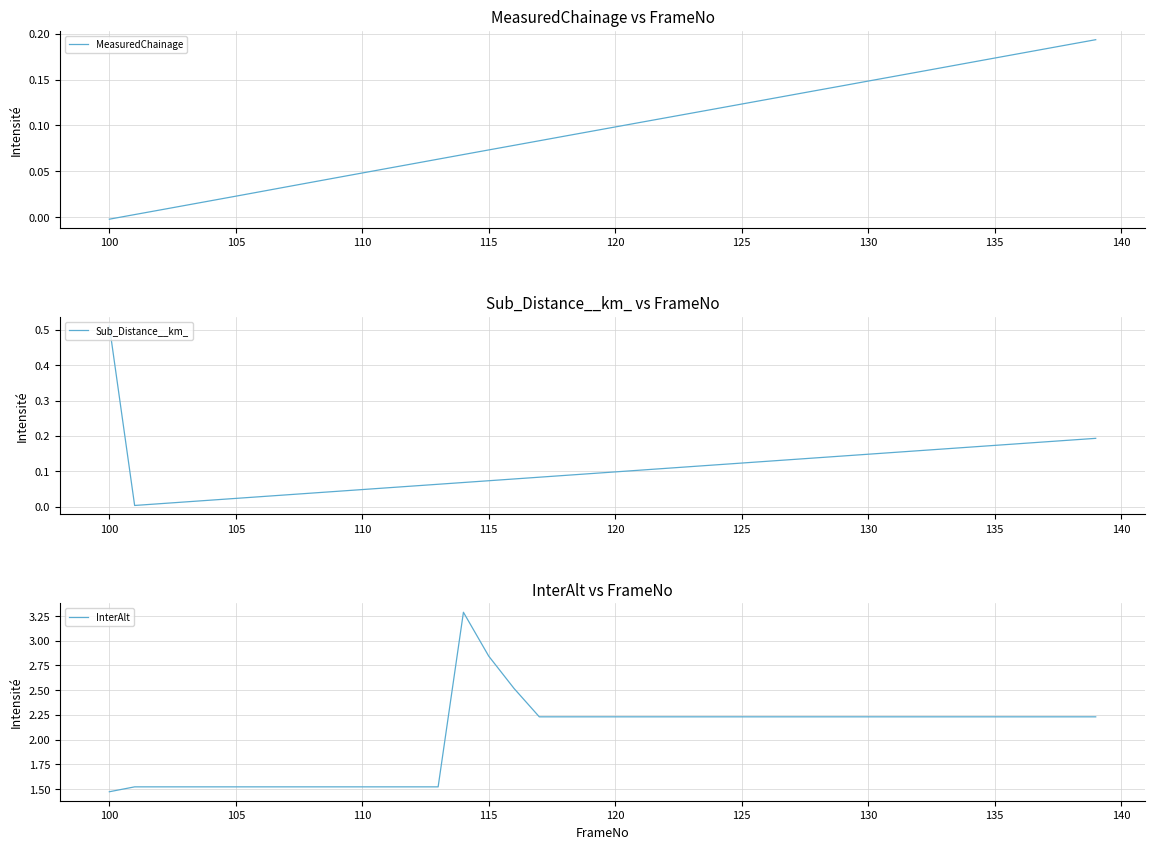

The value of MeasuredChainage at 125 is 0.2. True or false?

False